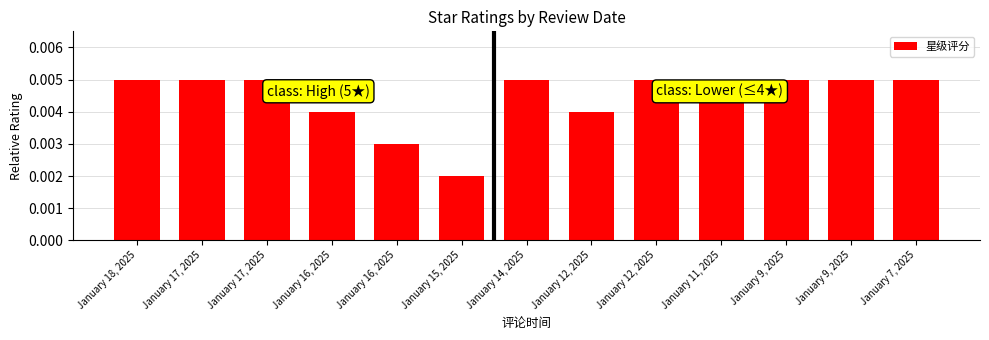

At which category does the chart reach its minimum across all series?

January 15, 2025